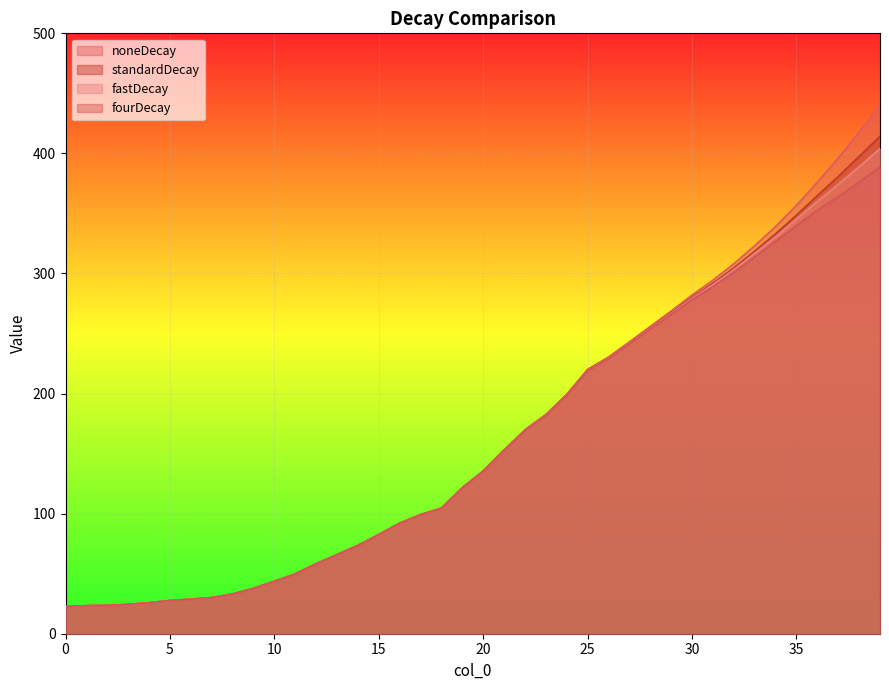

Is the value of standardDecay at 35 greater than the value of fastDecay at 3?

Yes